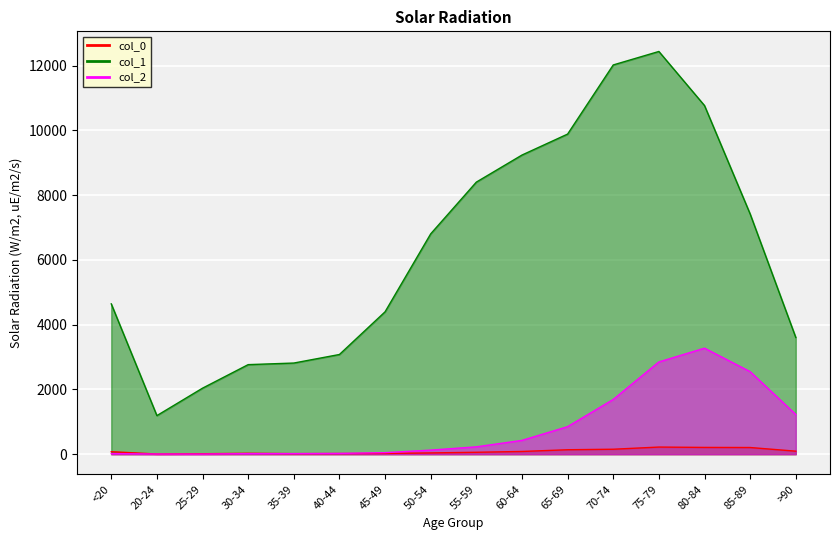

True or false: col_0 and col_1 intersect in this chart.

False